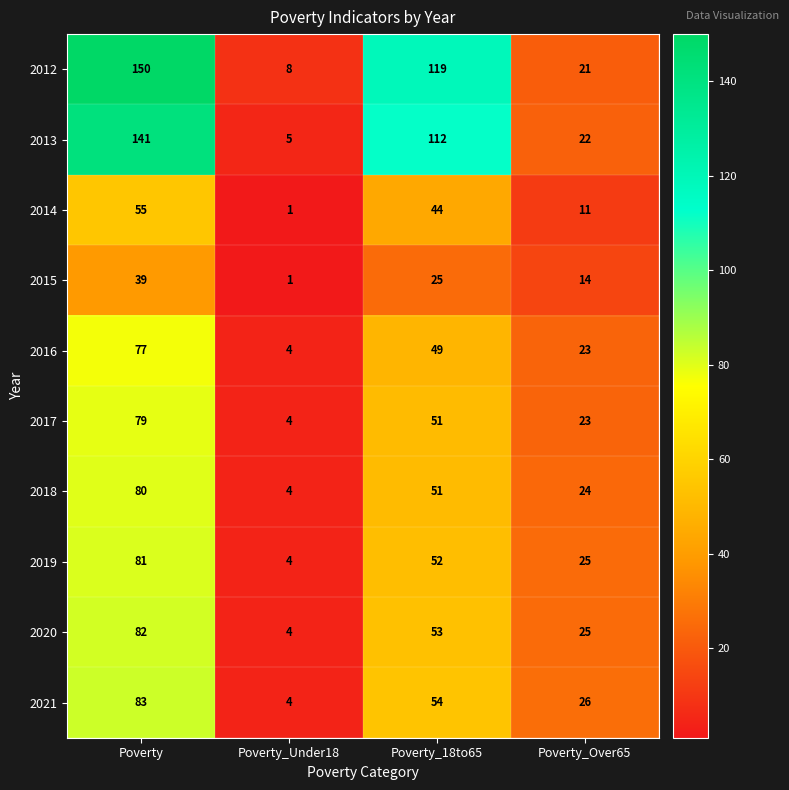

What is the sum of the 2017 values at Poverty and Poverty_Under18?

83